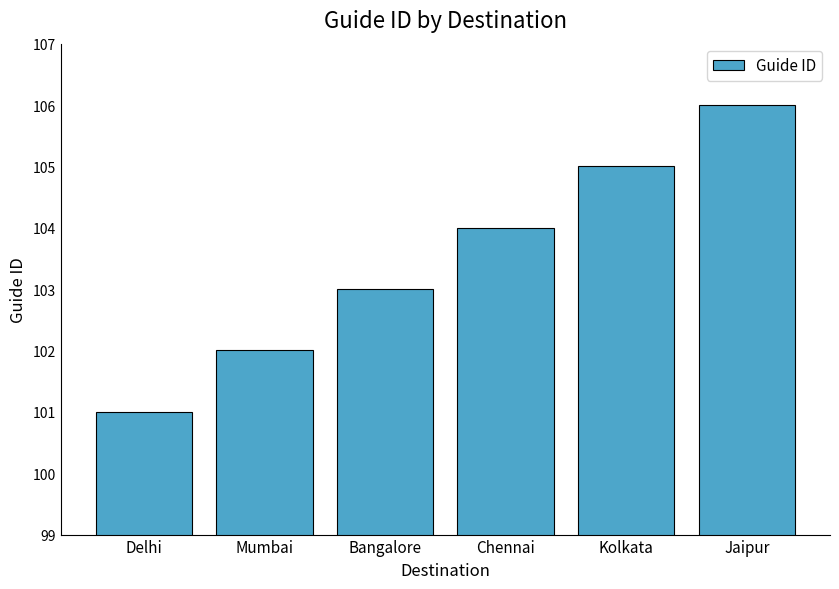

What is the sum of all values?

621